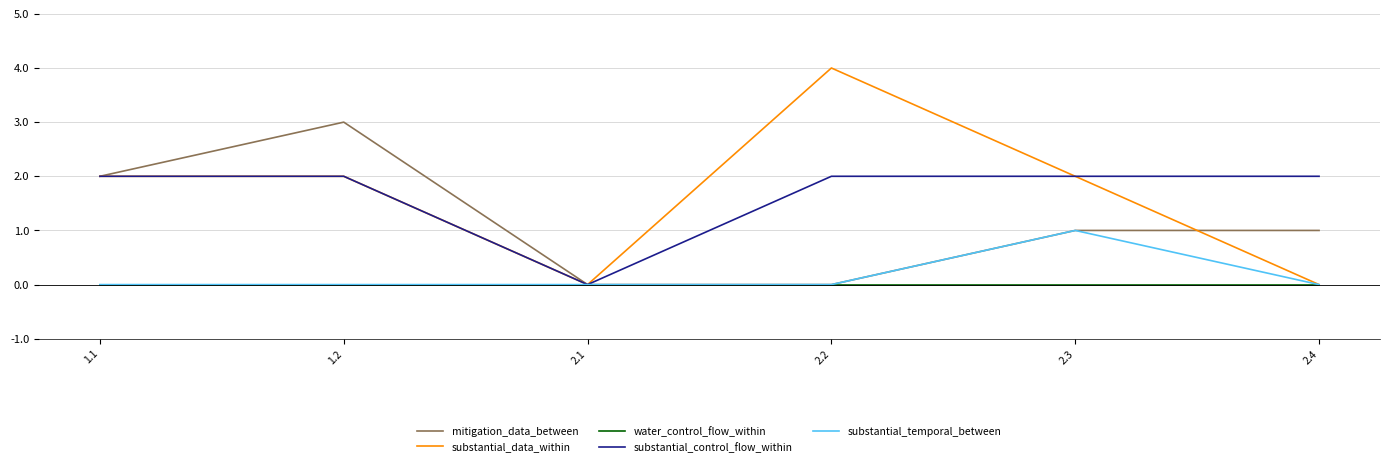

At which category is the sum across all series the highest?

1.2